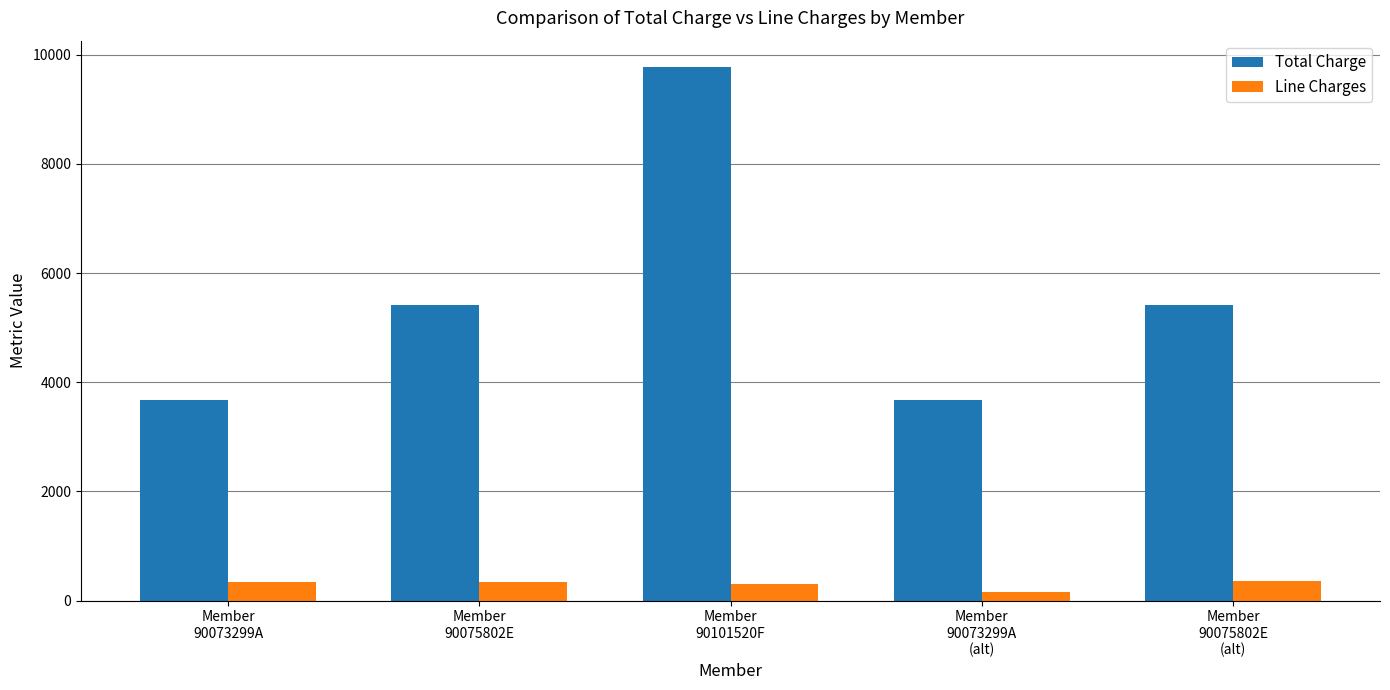

Which series has the largest total across all categories?

Total Charge